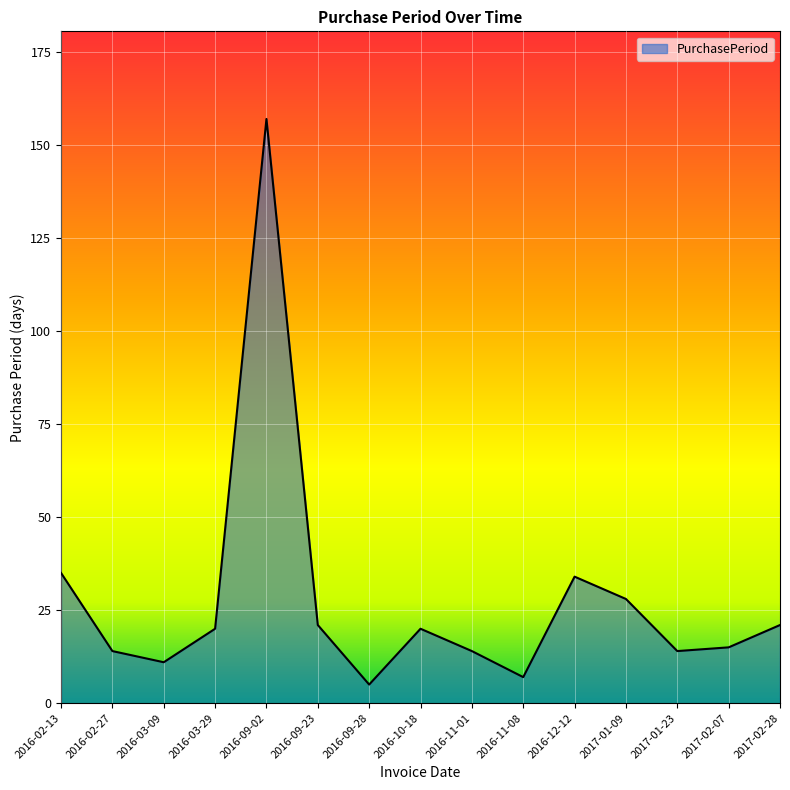

Reading right to left, list all the values displayed in this chart.

21	15	14	28	34	7	14	20	5	21	157	20	11	14	35